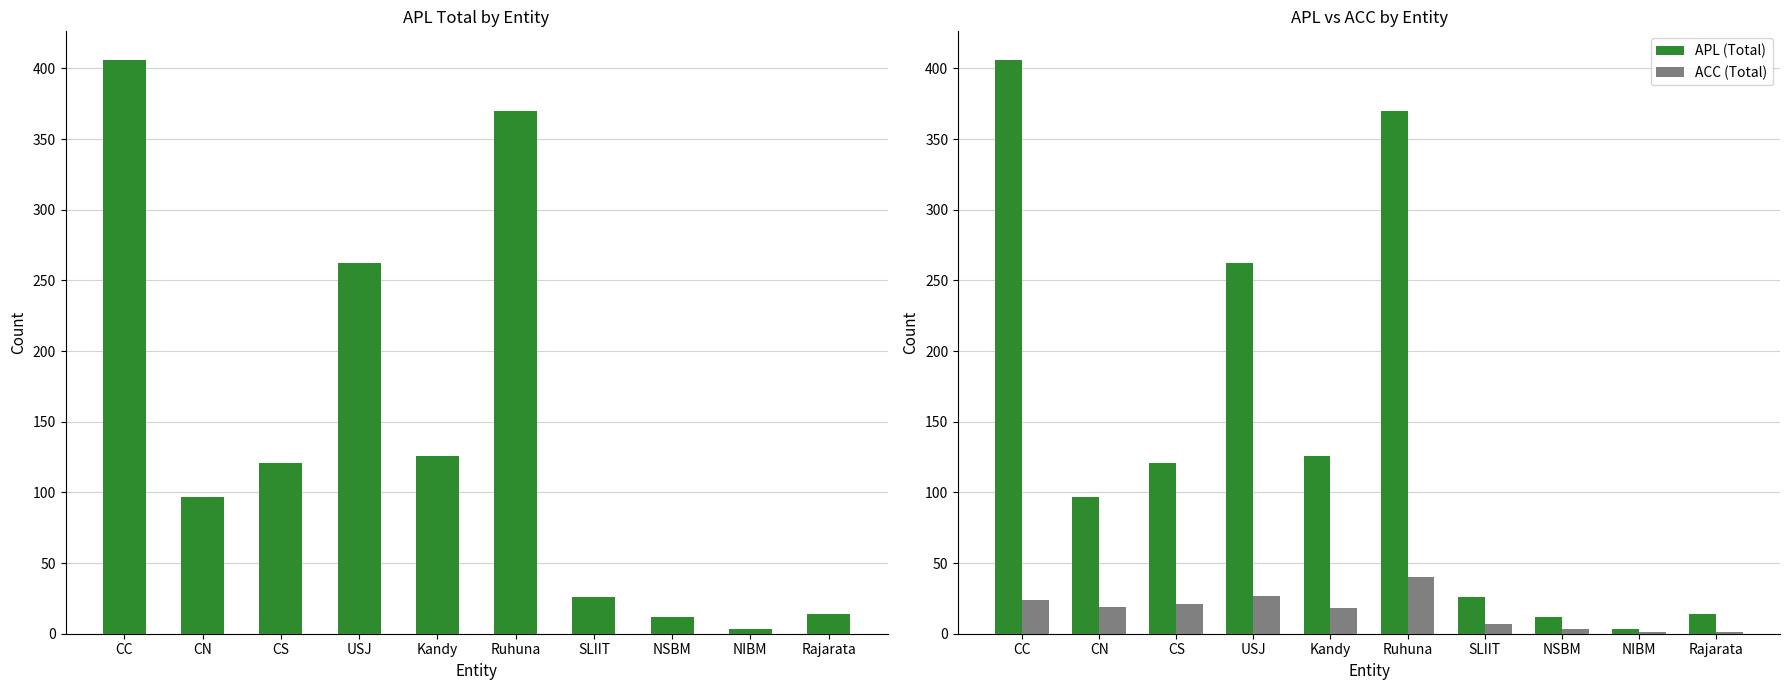

At which label does ACC (Total) first exceed 19?

CC